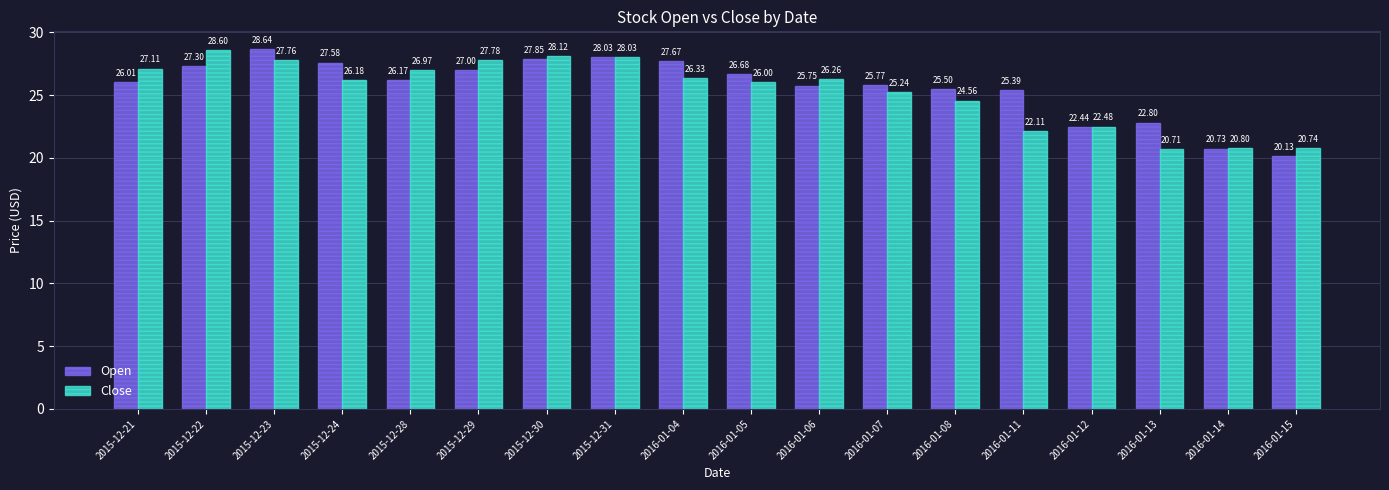

Which series has the widest spread of values?

Open